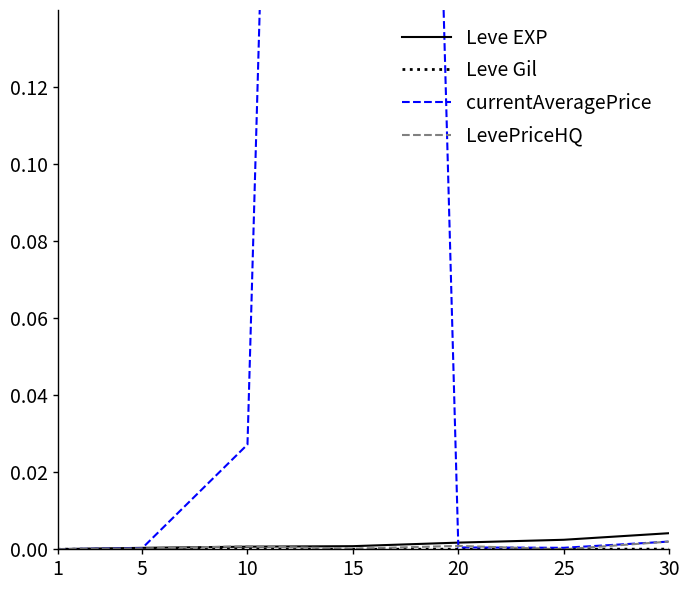

How many series are shown in this chart?

4